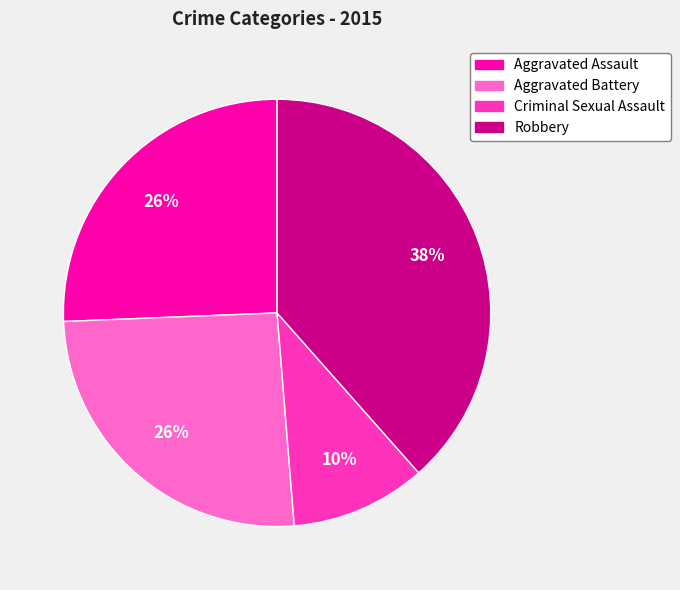

To the nearest percent, what is the difference between the largest and smallest slice percentages?

28%